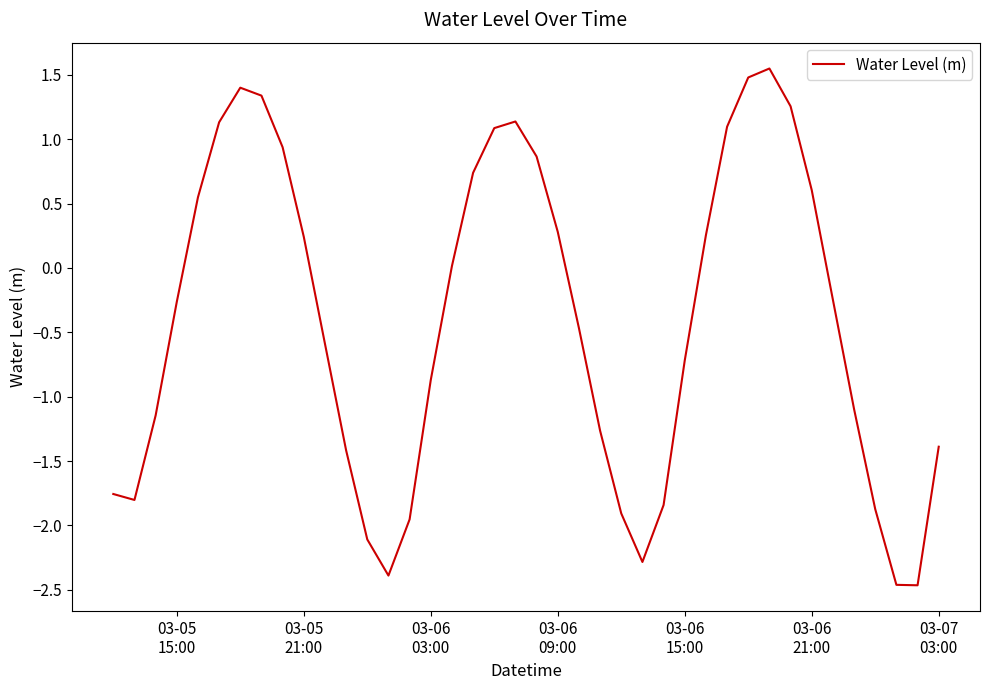

What is the sum of all values?

-16.4